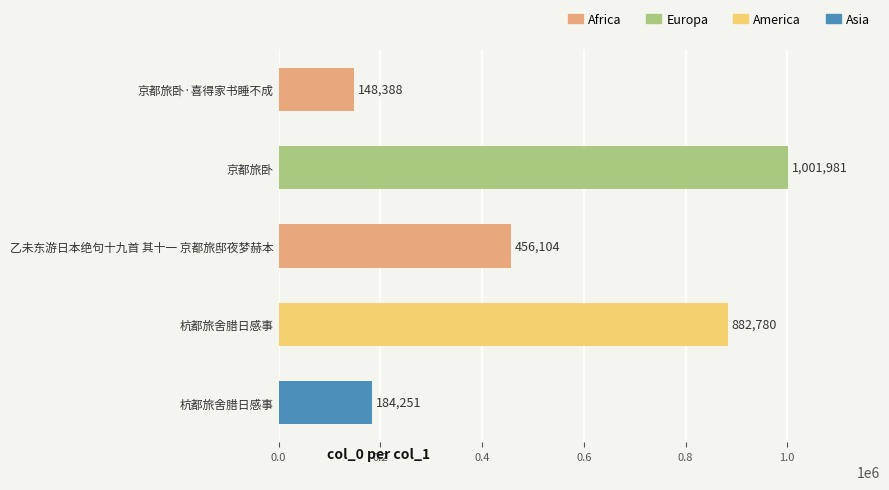

What is the minimum value shown in the chart?

148388